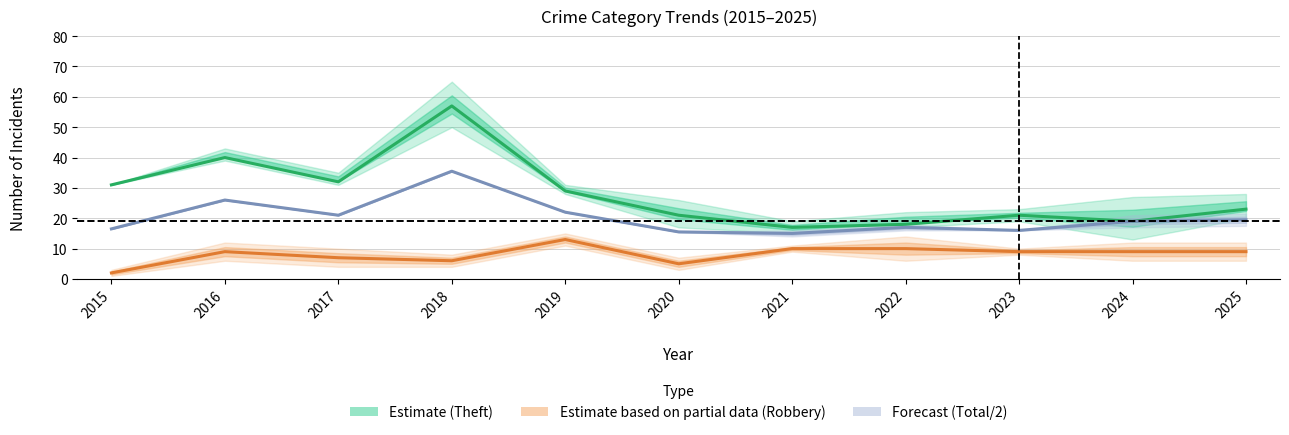

Reading left to right, what are all the values shown in this chart?

Theft (Estimate): 2015=31.0	2016=40.0	2017=32.0	2018=57.0	2019=29.0	2020=21.0	2021=17.0	2022=18.0	2023=21.0	2024=19.0	2025=23.0
Robbery (Partial data): 2015=2.0	2016=9.0	2017=7.0	2018=6.0	2019=13.0	2020=5.0	2021=10.0	2022=10.0	2023=9.0	2024=9.0	2025=9.0
Total/2 (Forecast): 2015=16.5	2016=26.0	2017=21.0	2018=35.5	2019=22.0	2020=15.5	2021=15.0	2022=17.0	2023=16.0	2024=19.0	2025=19.5